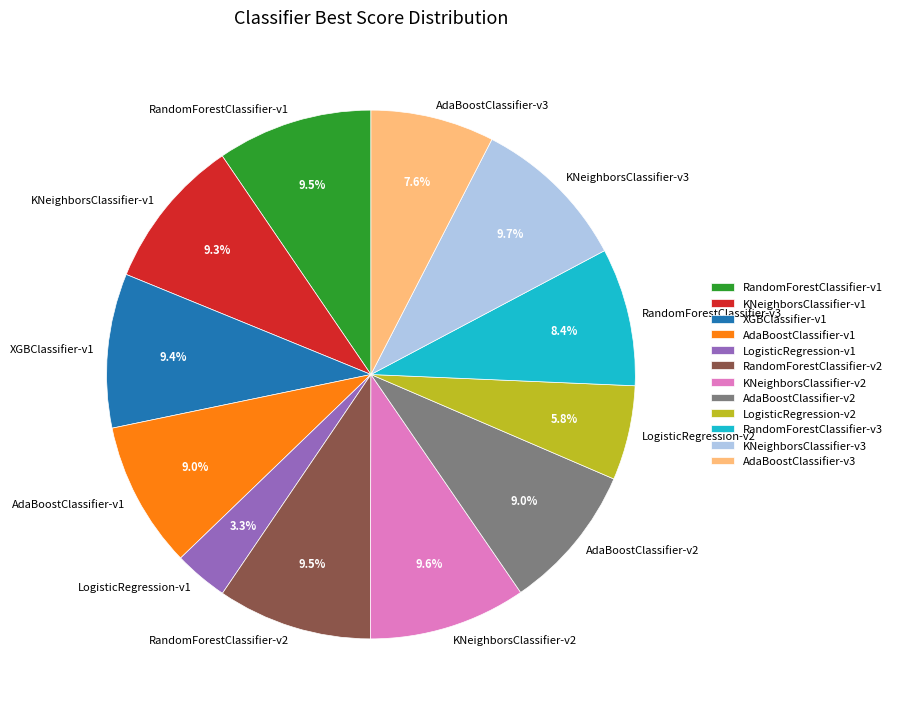

To the nearest percent, what is the average slice percentage?

8%